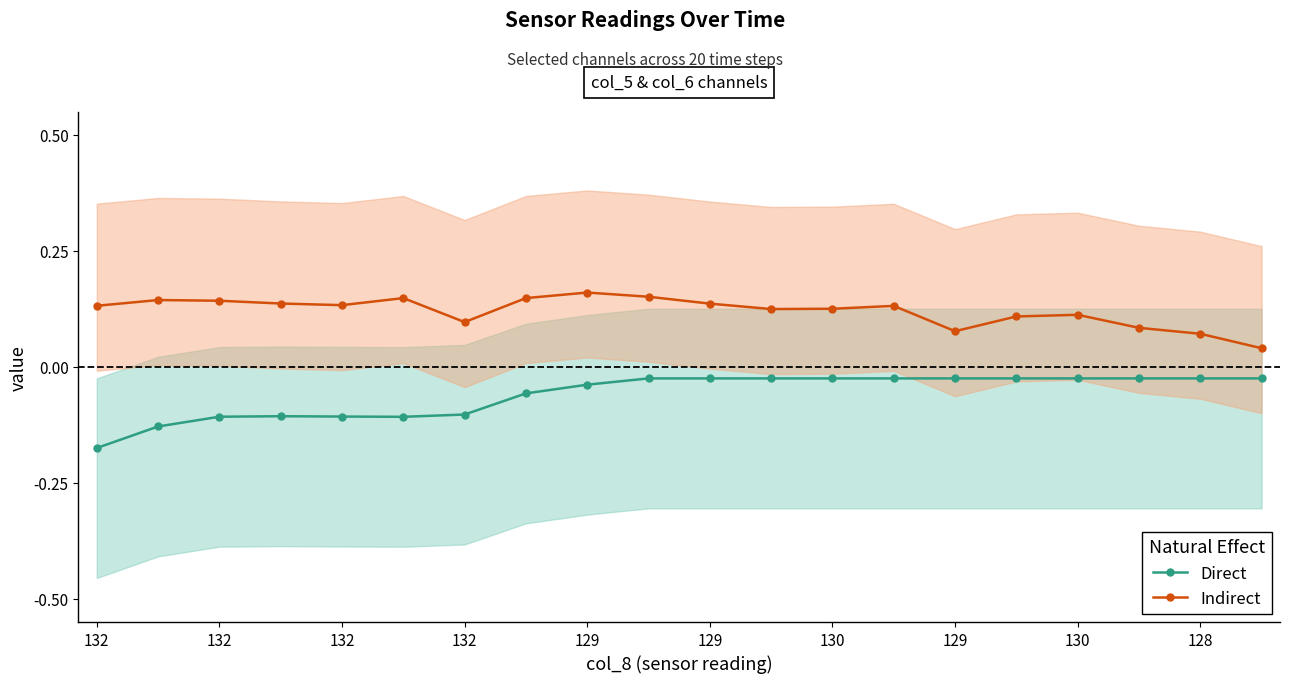

What is the label of the 8th point from the left?

129